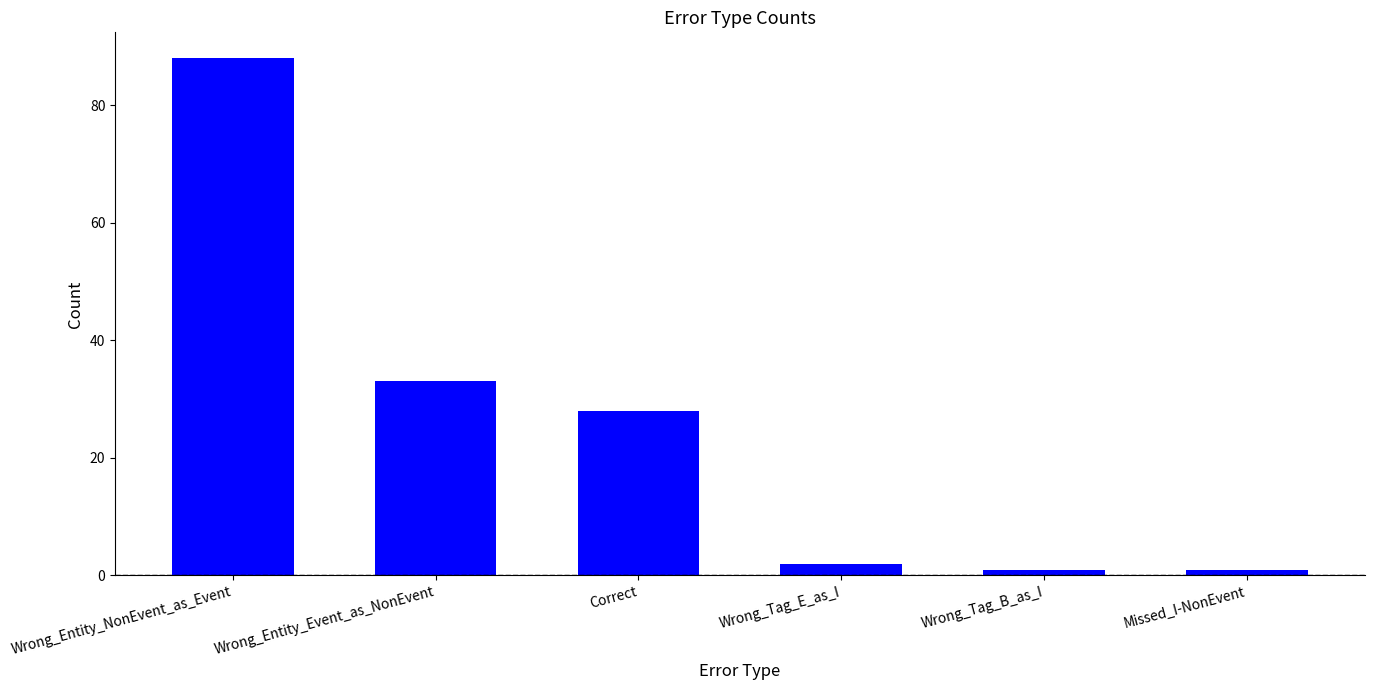

At which label does the data first exceed 28?

Wrong_Entity_NonEvent_as_Event